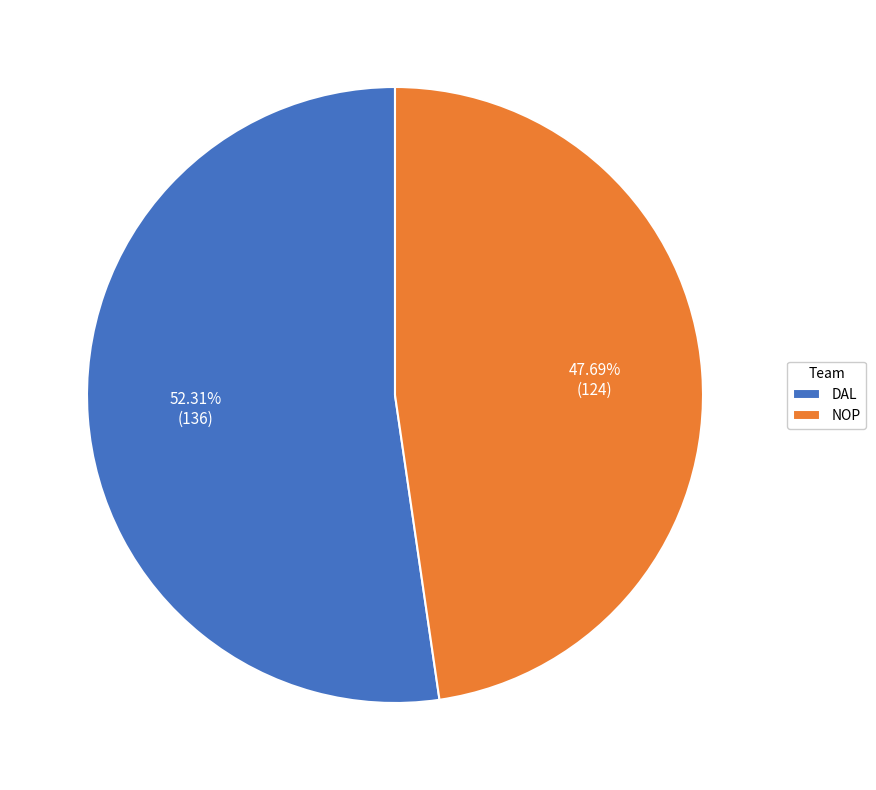

Is it true that NOP is 48% of the pie?

True